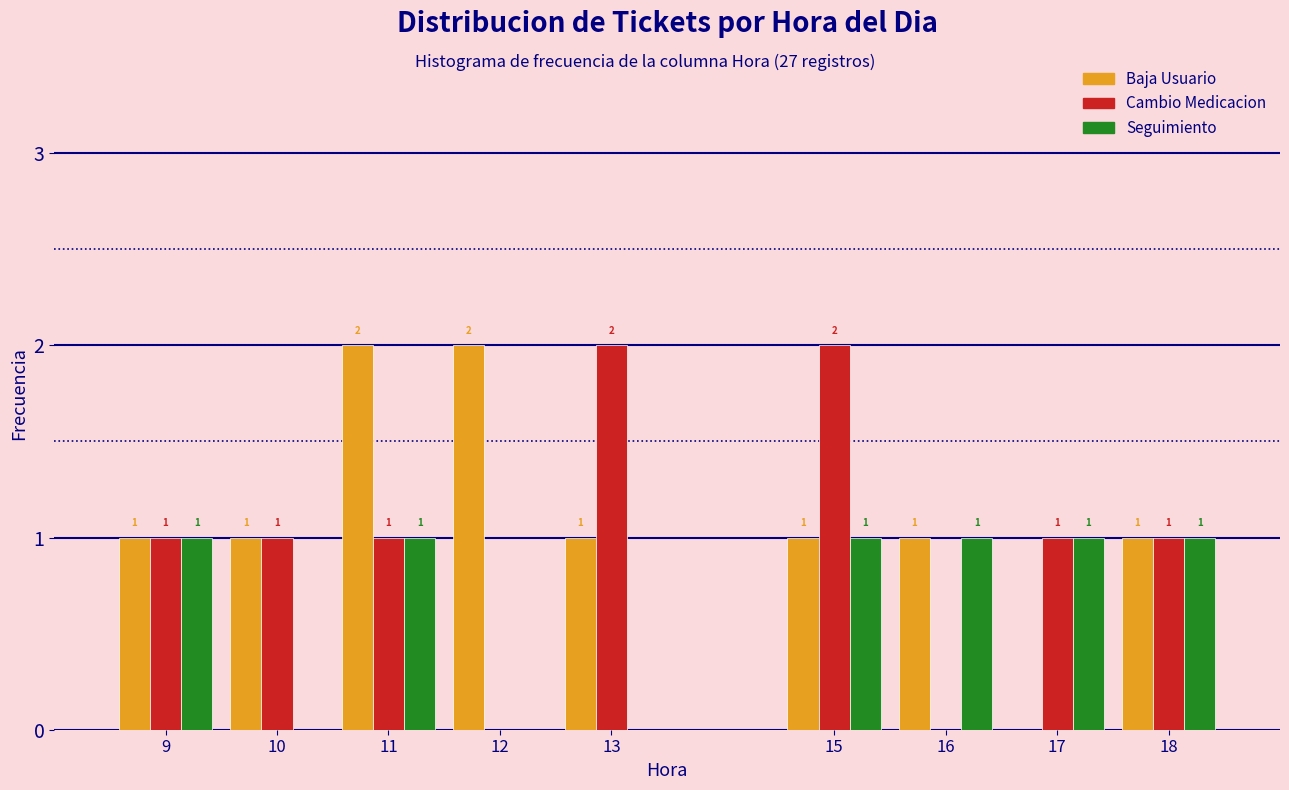

What is the total value across all series at 15?

4